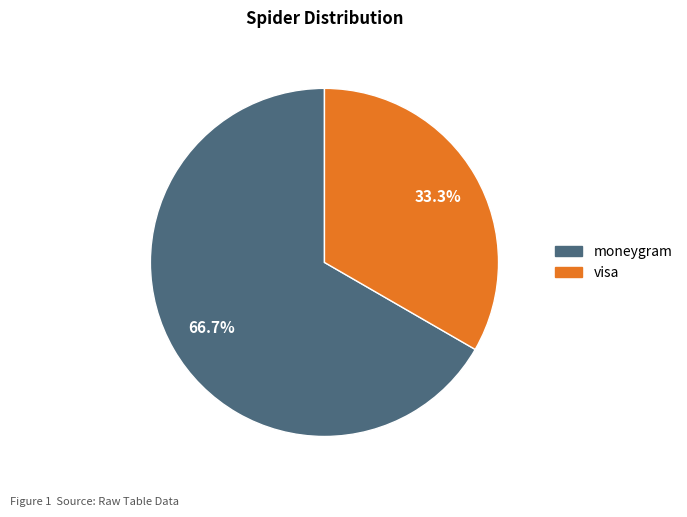

Does any single category account for the majority?

Yes